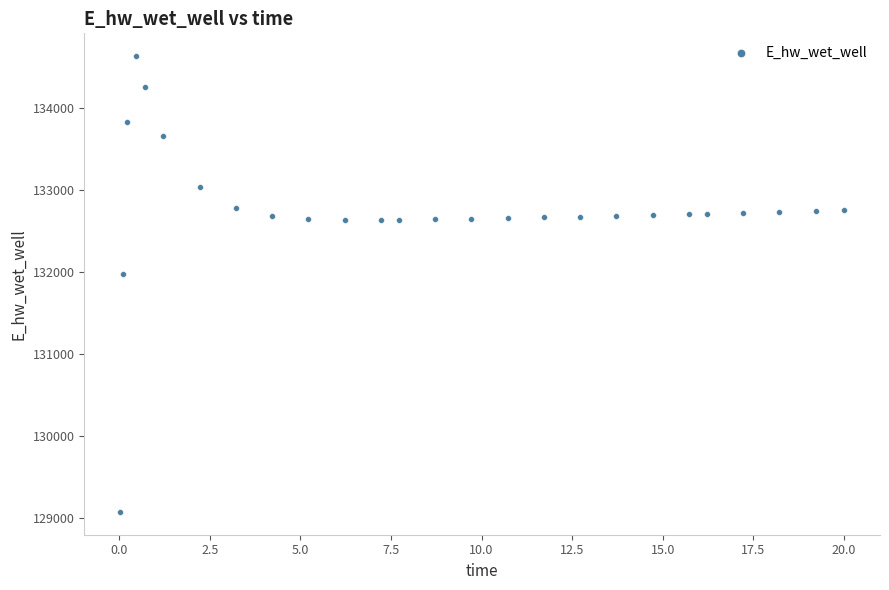

What Y value in the scatter plot is closest to 131848?

131969.5